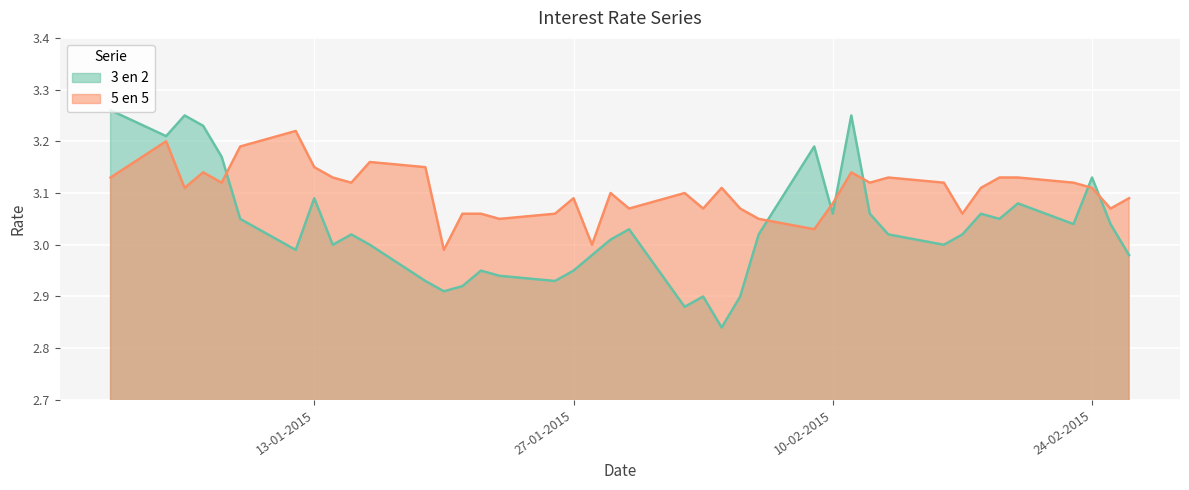

Which series has the widest spread of values?

3 en 2